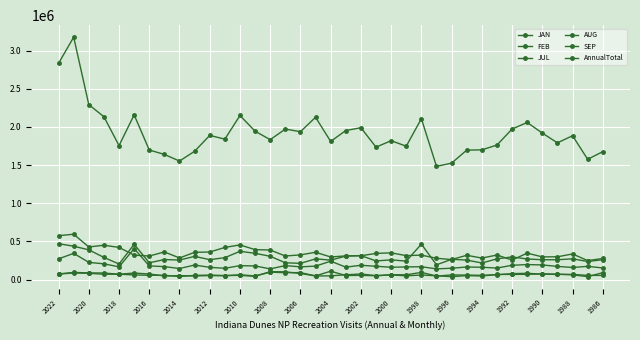

What is the sum of all AnnualTotal values?

70840606